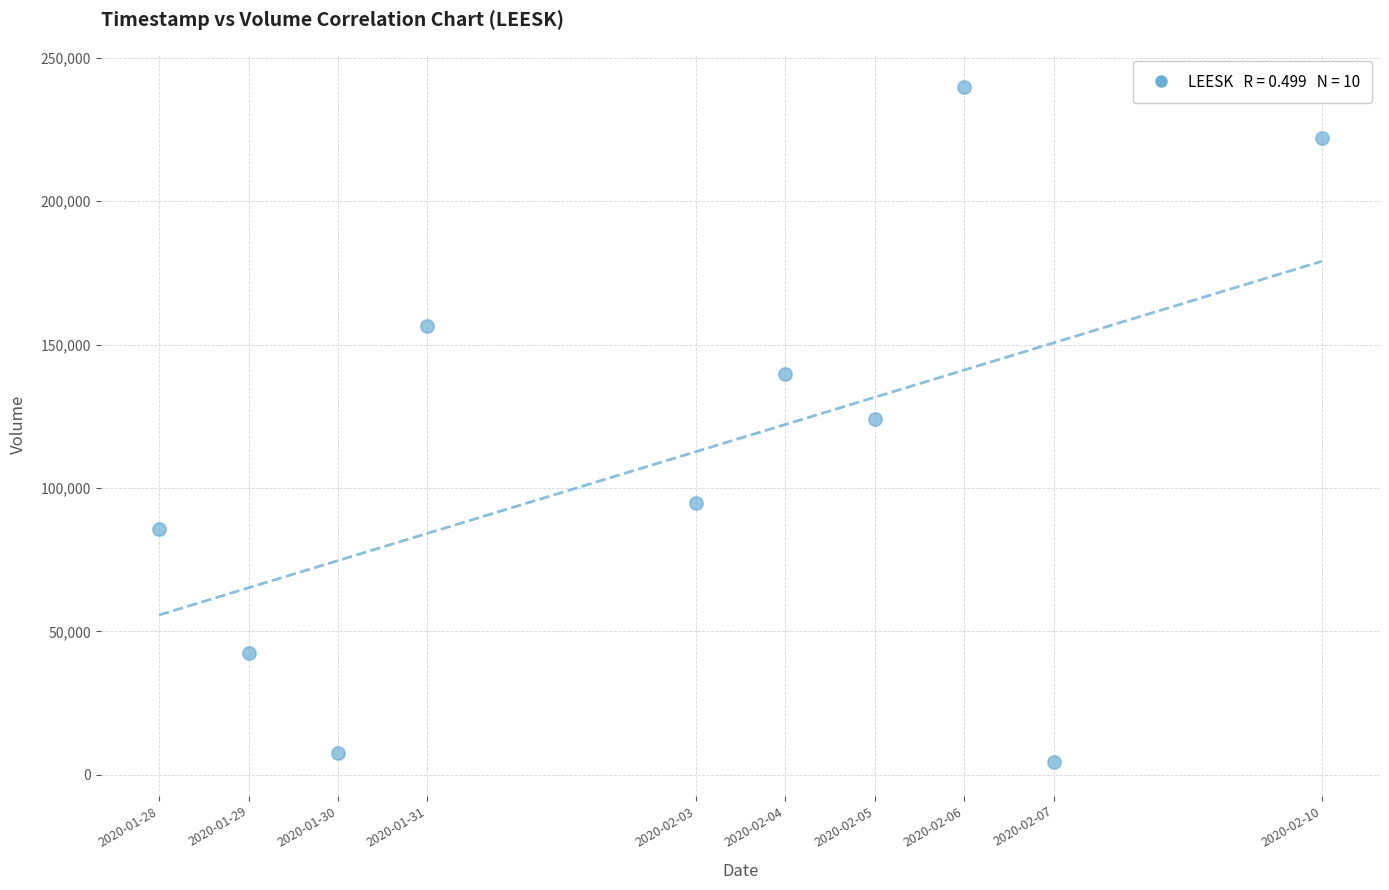

What is the average Y value?

111700